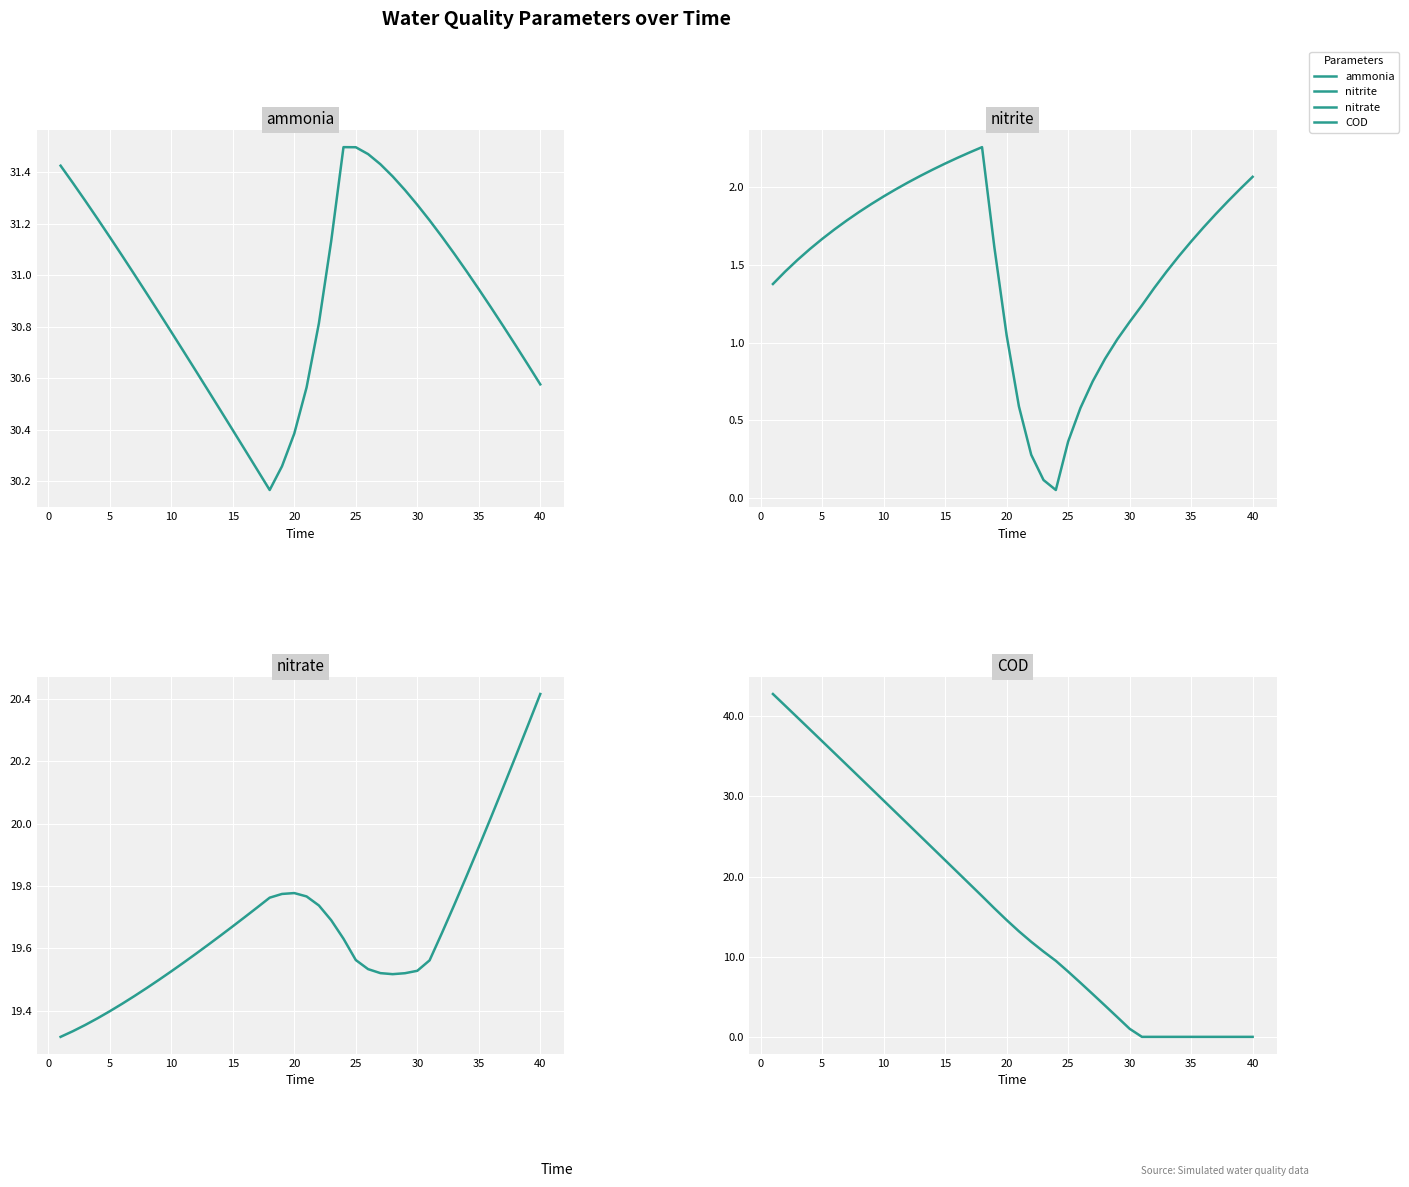

What is the sum of all nitrite values?

59.1